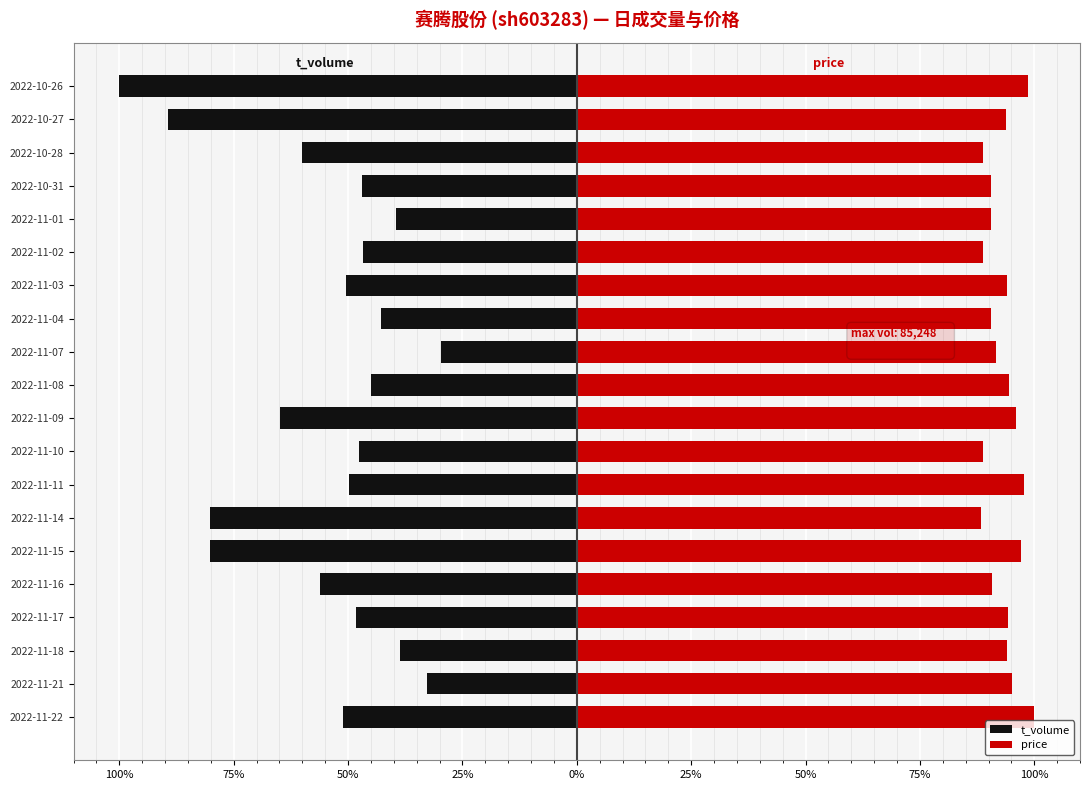

Reading left to right, transcribe all the data shown in this chart.

t_volume: -51.1	-32.8	-38.6	-48.3	-56.2	-80.3	-80.3	-49.7	-47.7	-64.8	-45.0	-29.7	-42.8	-50.3	-46.8	-39.6	-47.0	-60.2	-89.4	-100.0
price: 100.0	95.2	94.0	94.2	90.7	97.1	88.3	97.7	88.8	96.0	94.4	91.7	90.6	94.0	88.8	90.5	90.5	88.8	93.8	98.7